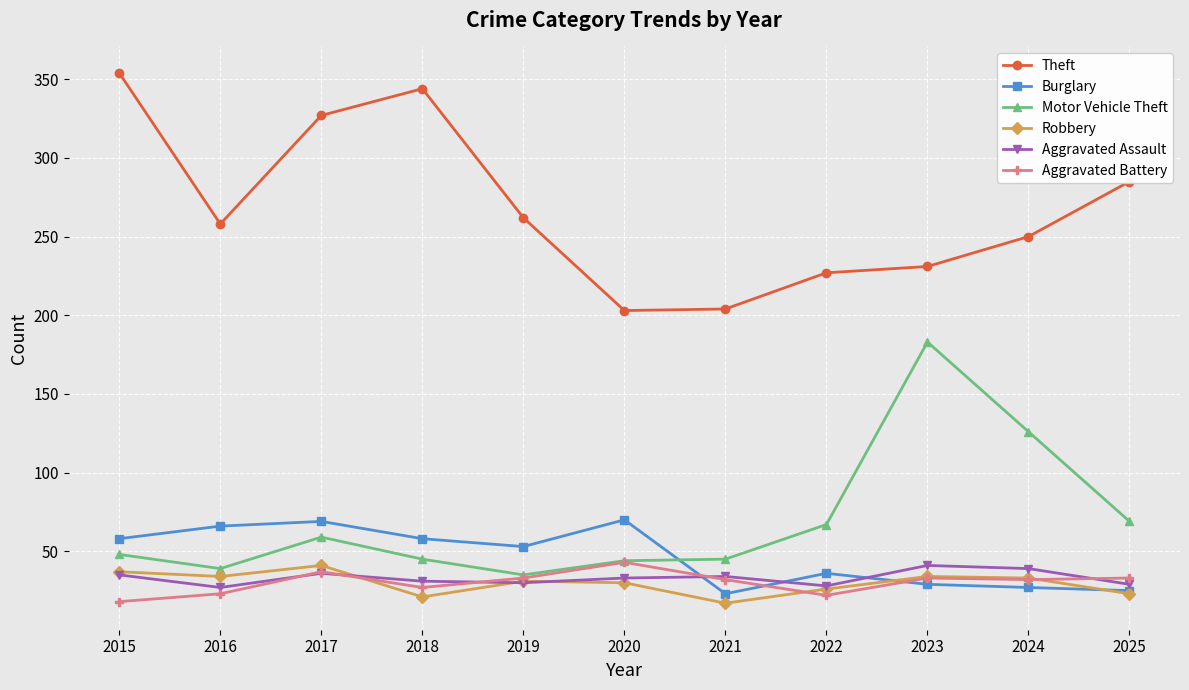

Between 2015 and 2016, which series saw the biggest shift?

Theft